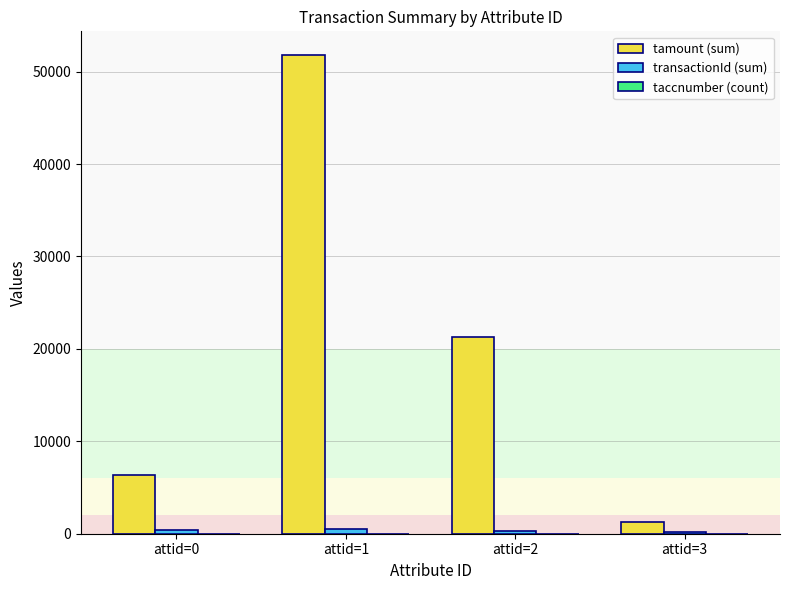

Are the bars horizontal?

No